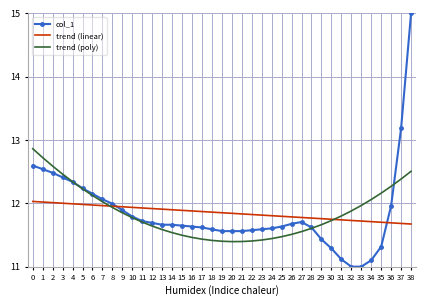

At how many categories does at least one series exceed 11?

39